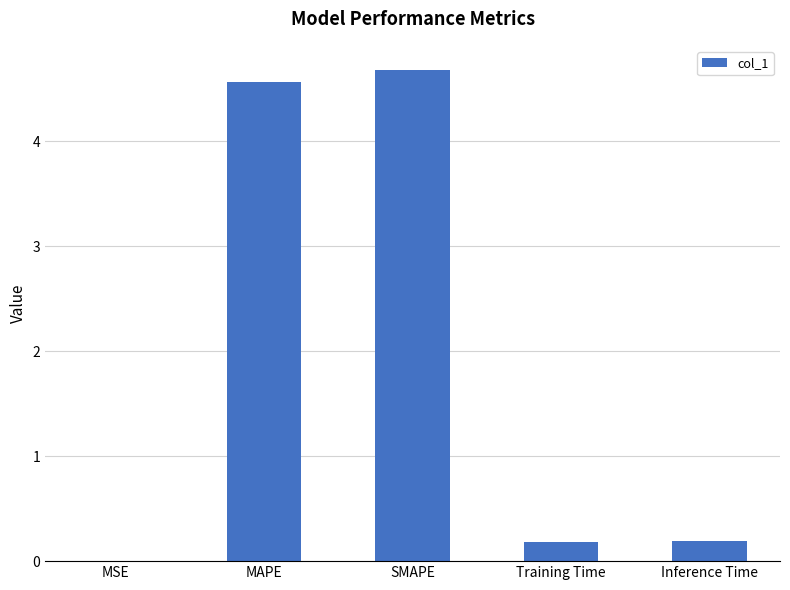

The chart shows a value of 0.2 at Inference Time. True or false?

True